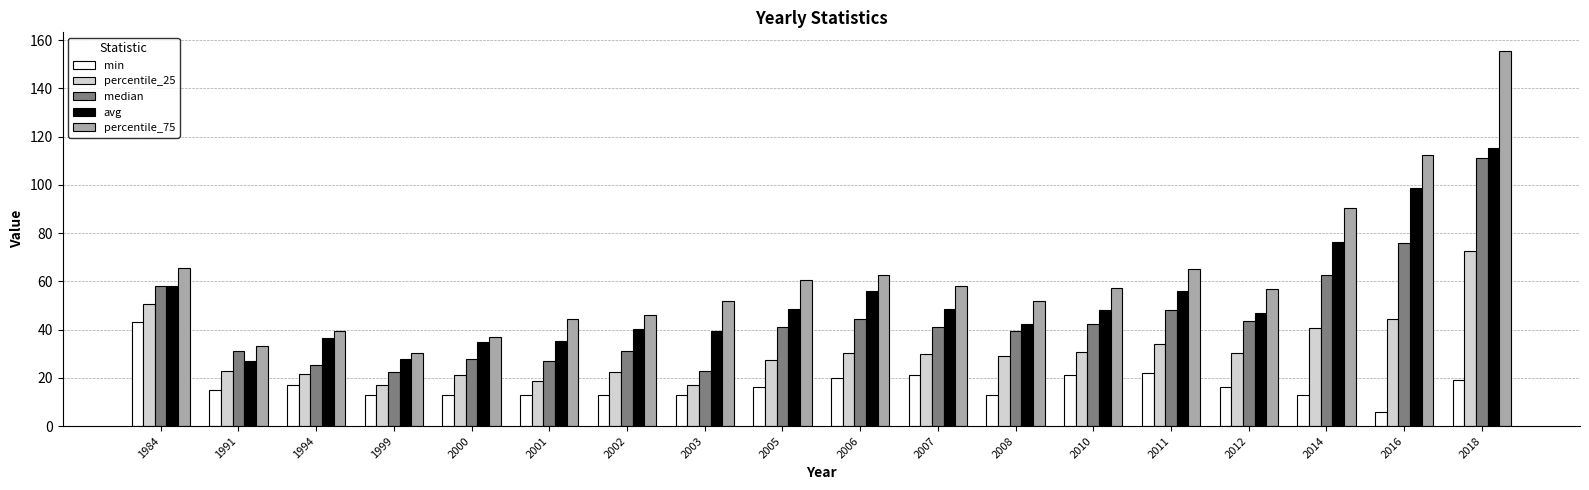

At which category is the sum across all series the highest?

2018